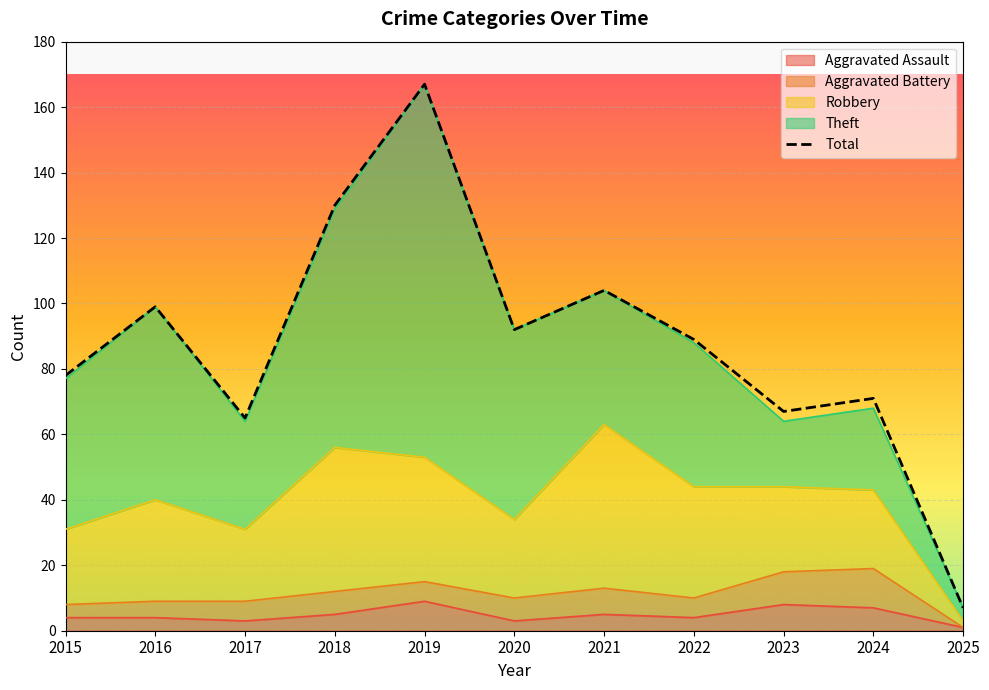

The value at 2025 is 4. True or false?

False